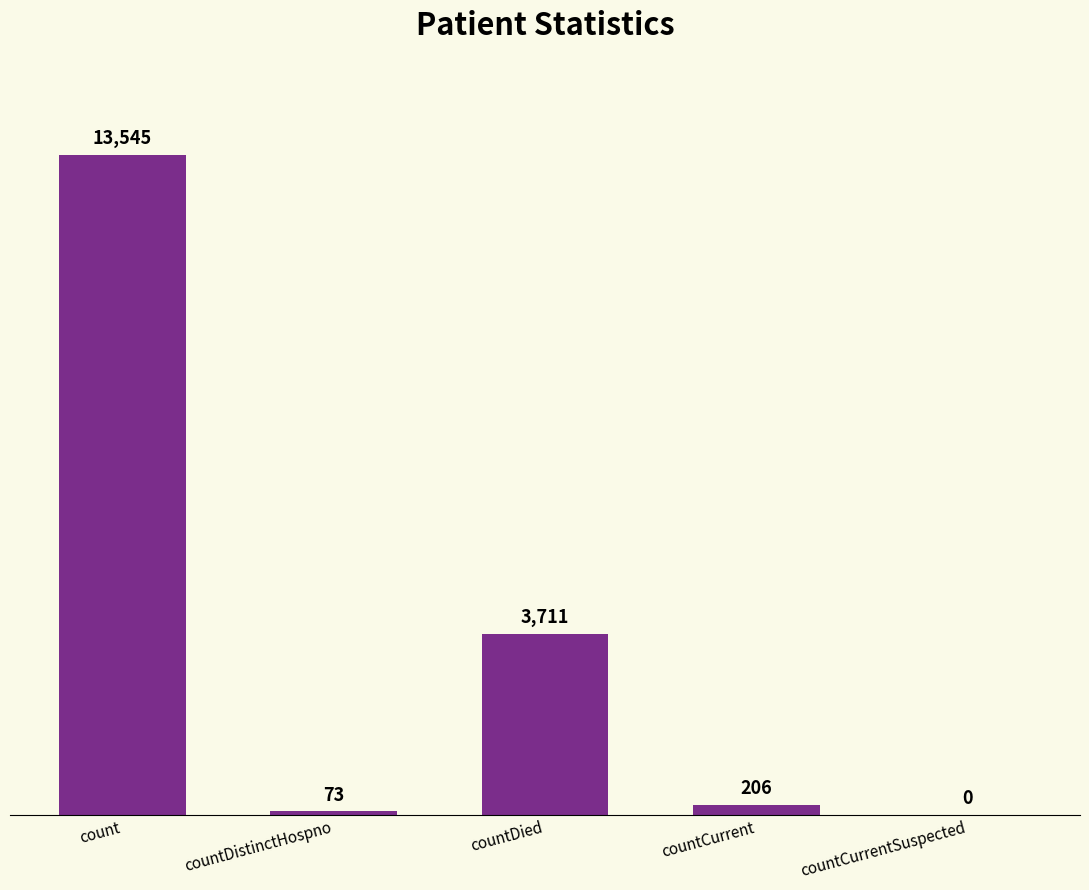

What is the sum of the values at count and countDied?

17256